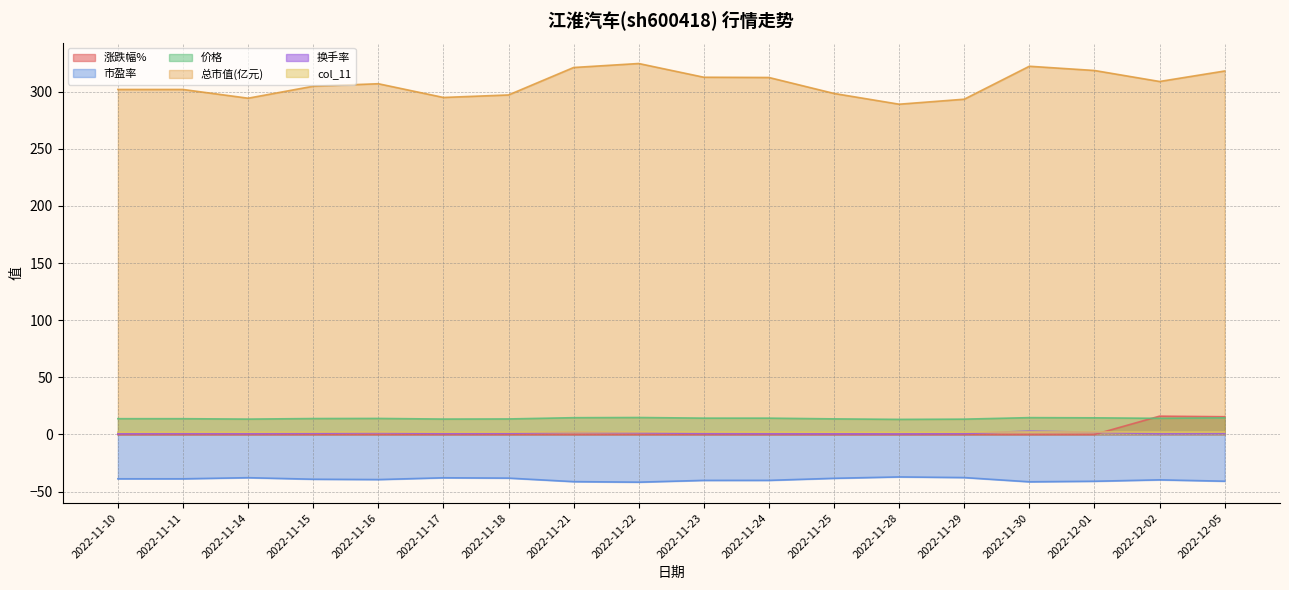

Read the col_11 value at 2022-11-28.

2.0